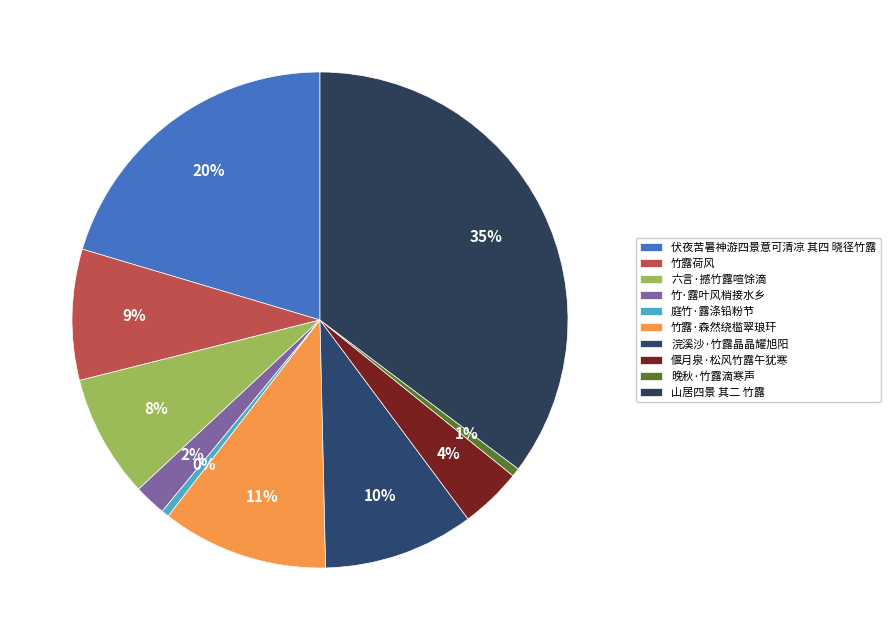

Between 偃月泉·松风竹露午犹寒 and 竹·露叶风梢接水乡, which is larger?

偃月泉·松风竹露午犹寒